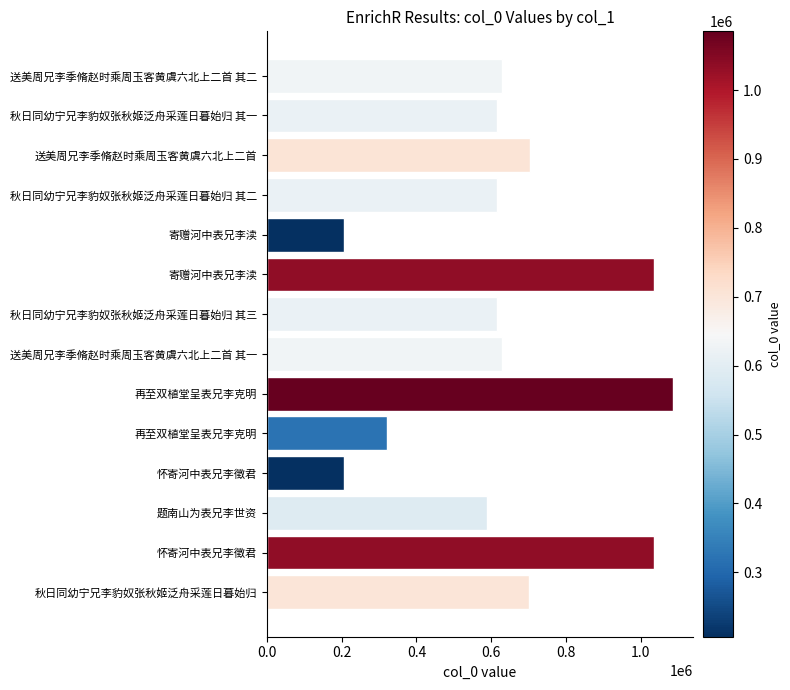

How many bars are there in total?

14